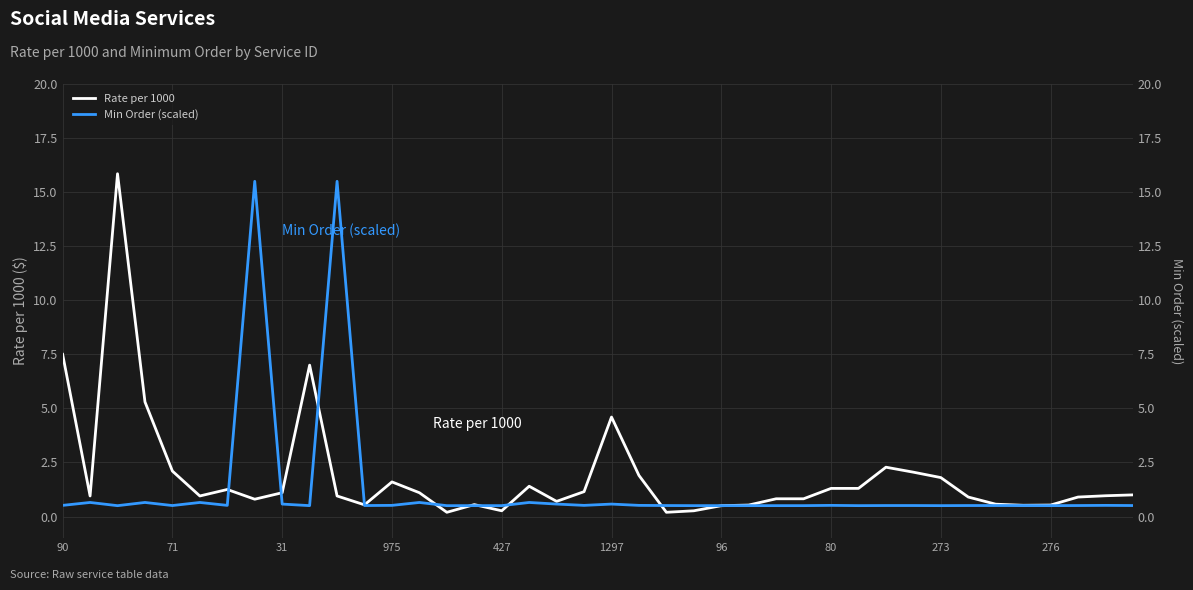

True or false: Rateper1000 and Minorder intersect in this chart.

True